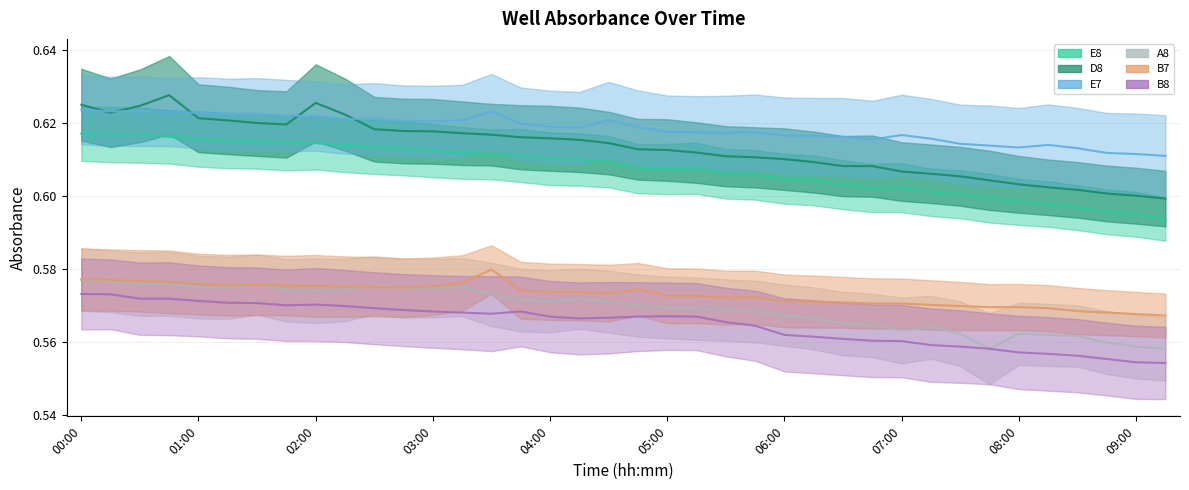

True or false: B8 and D8 intersect in this chart.

False